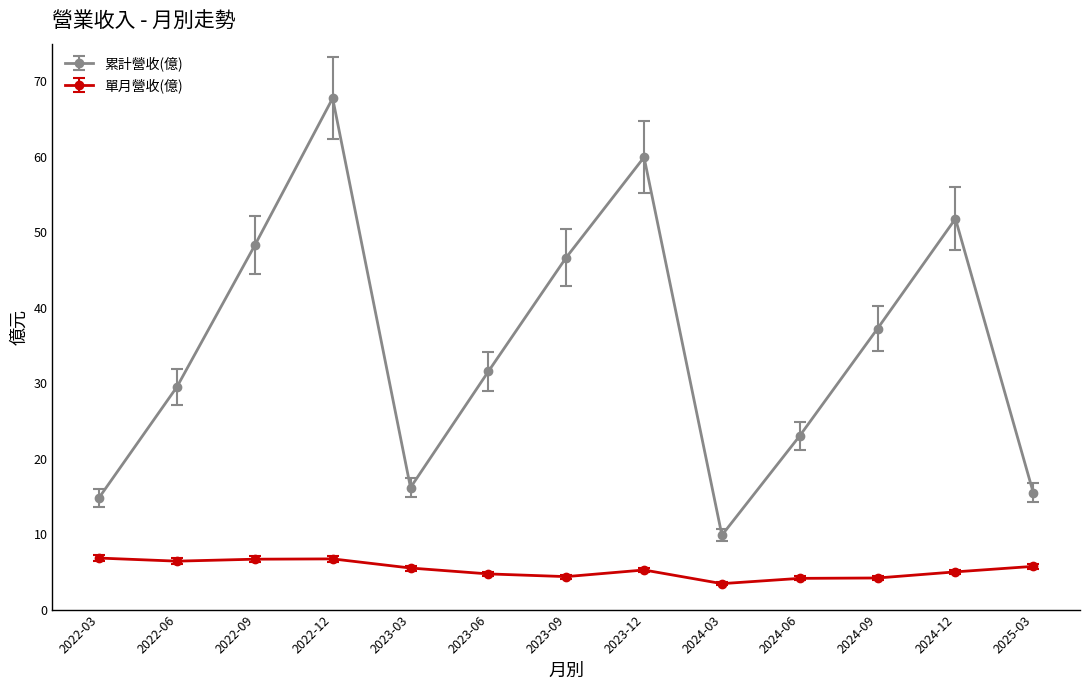

Which series has the largest range (max minus min)?

累計營收(億)